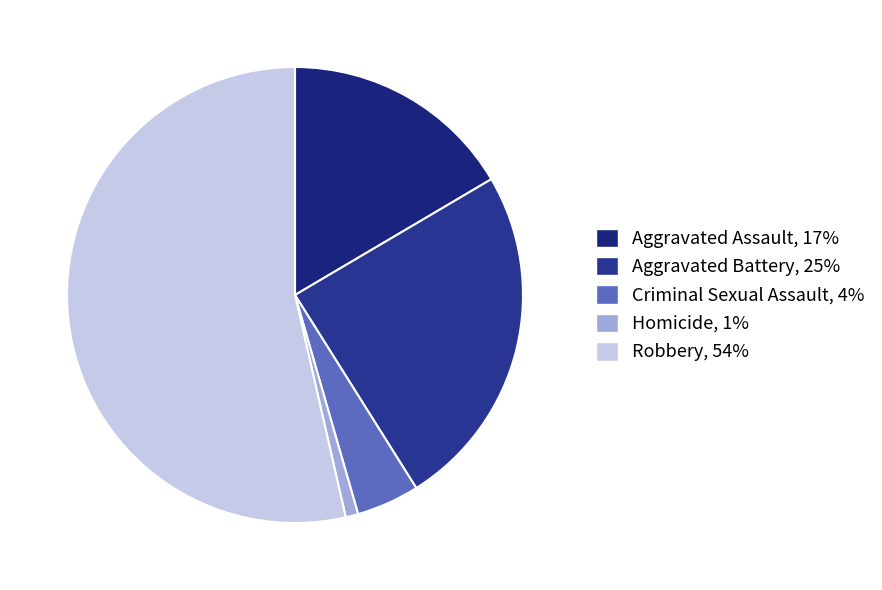

How many segments does this pie chart have?

5